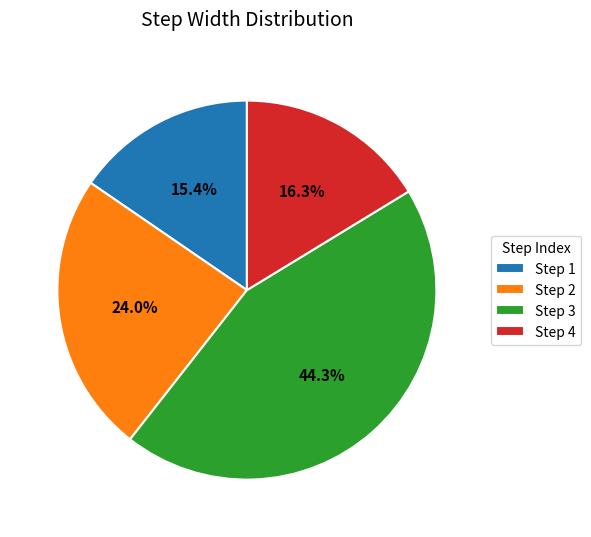

Between Step 4 and Step 2, which is larger?

Step 2